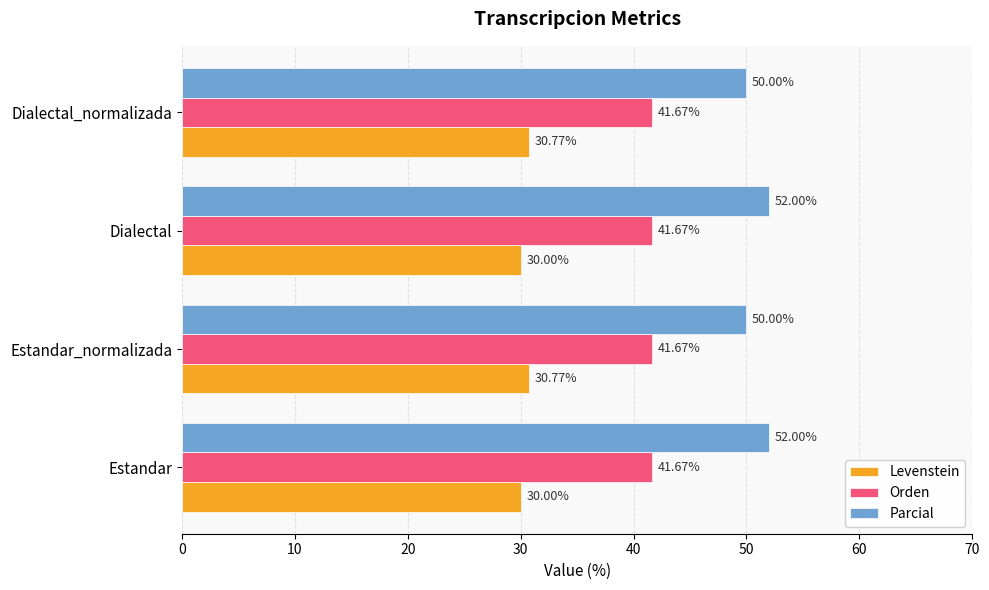

What are all the series names shown in the legend?

Levenstein, Orden, Parcial